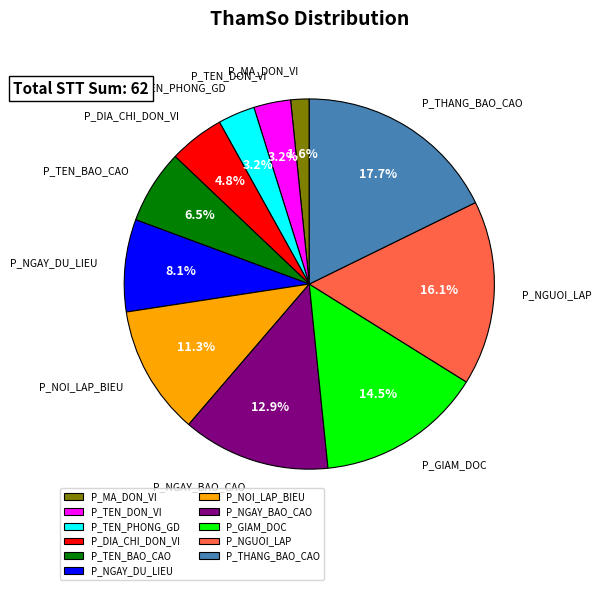

To the nearest percent, what is the combined percentage of P_DIA_CHI_DON_VI and P_GIAM_DOC?

19%